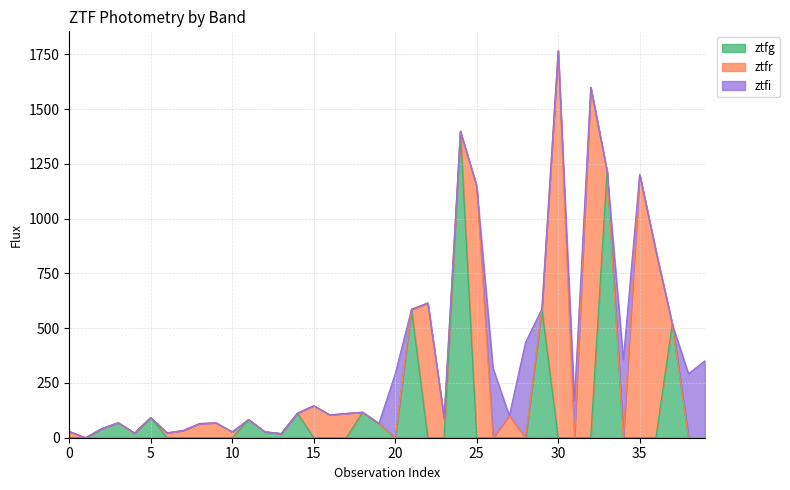

What is the difference between the second highest and minimum values in the ztfg series?

1216.2